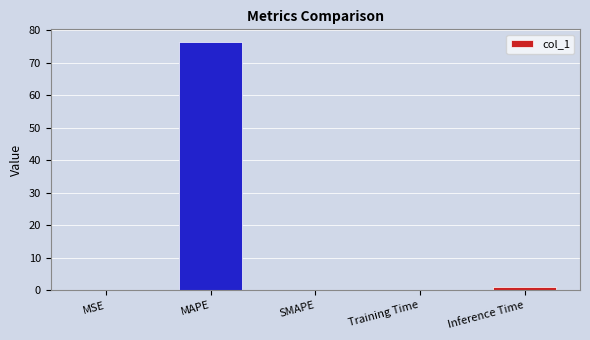

Which has a higher value, MAPE or MSE?

MAPE